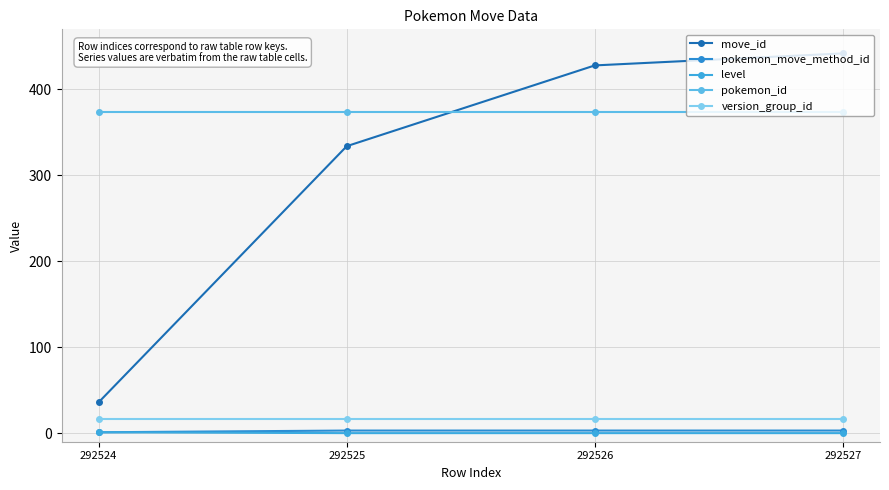

How many values in the level series exceed 0?

1